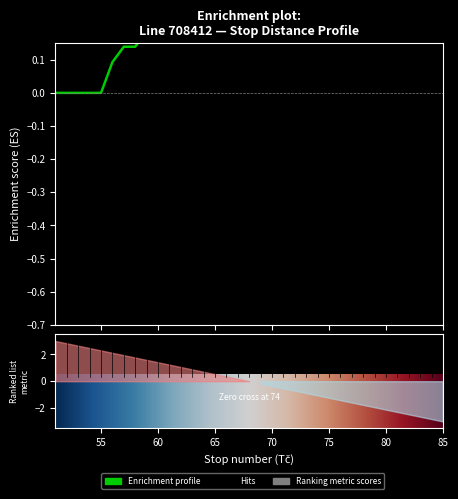

How many lines are shown in the chart?

1